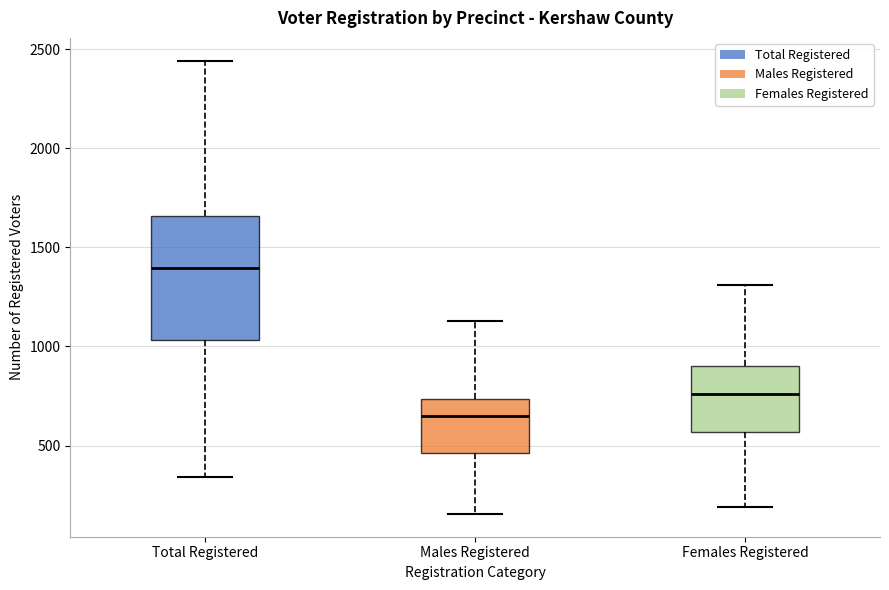

Reading left to right, transcribe this box plot: for each box, give where its median line is, the range the box spans, and where its two whiskers end, as read against the y-axis. The values are not printed on the chart, so give them approximately, as read against the axis.

Total Registered: median 1400, box 1050 to 1650, whiskers 350 to 2450
Males Registered: median 650, box 450 to 750, whiskers 150 to 1150
Females Registered: median 750, box 550 to 900, whiskers 200 to 1300